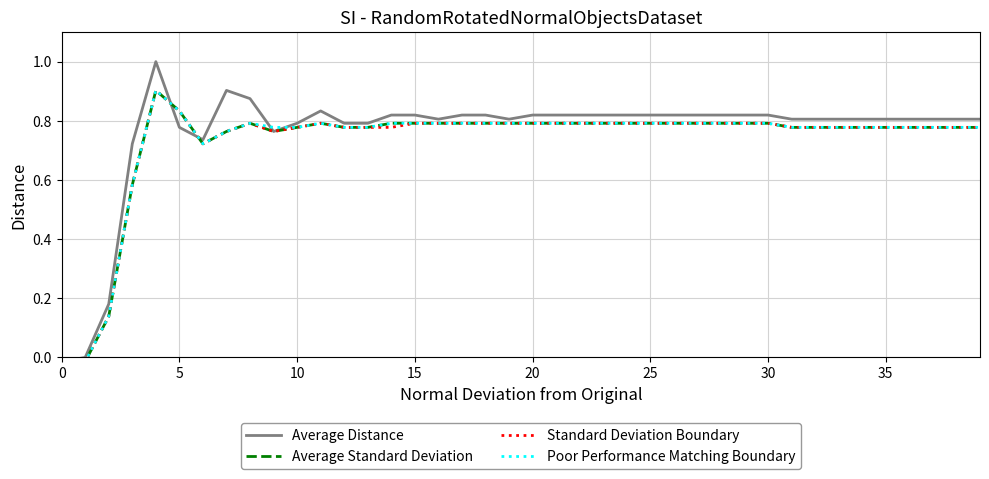

Read the Average Distance value at 12.

0.8